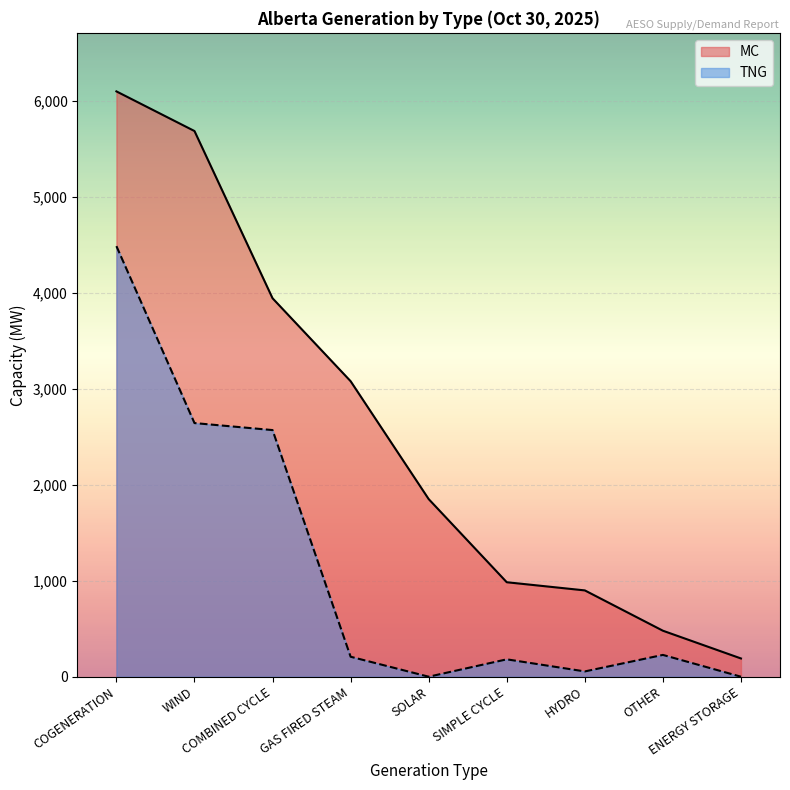

Does the chart display data point markers on the line(s)?

No